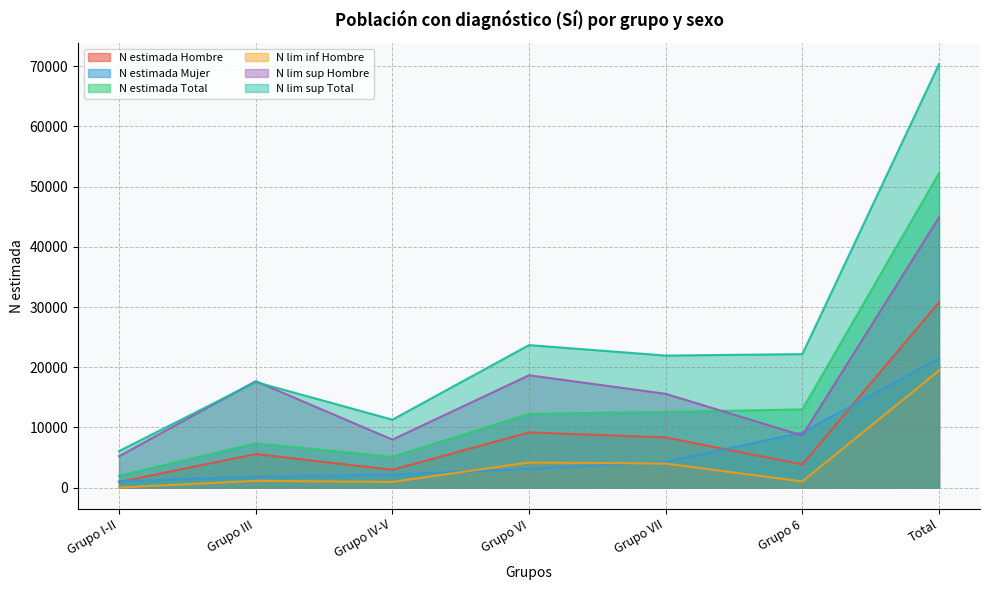

True or false: N estimada Total and N estimada Mujer intersect in this chart.

False